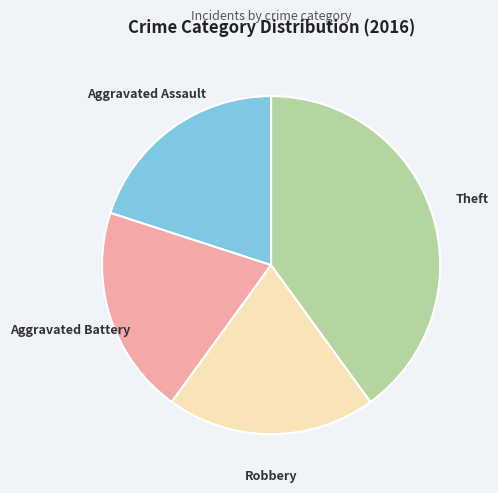

Count the number of slices in the pie.

4